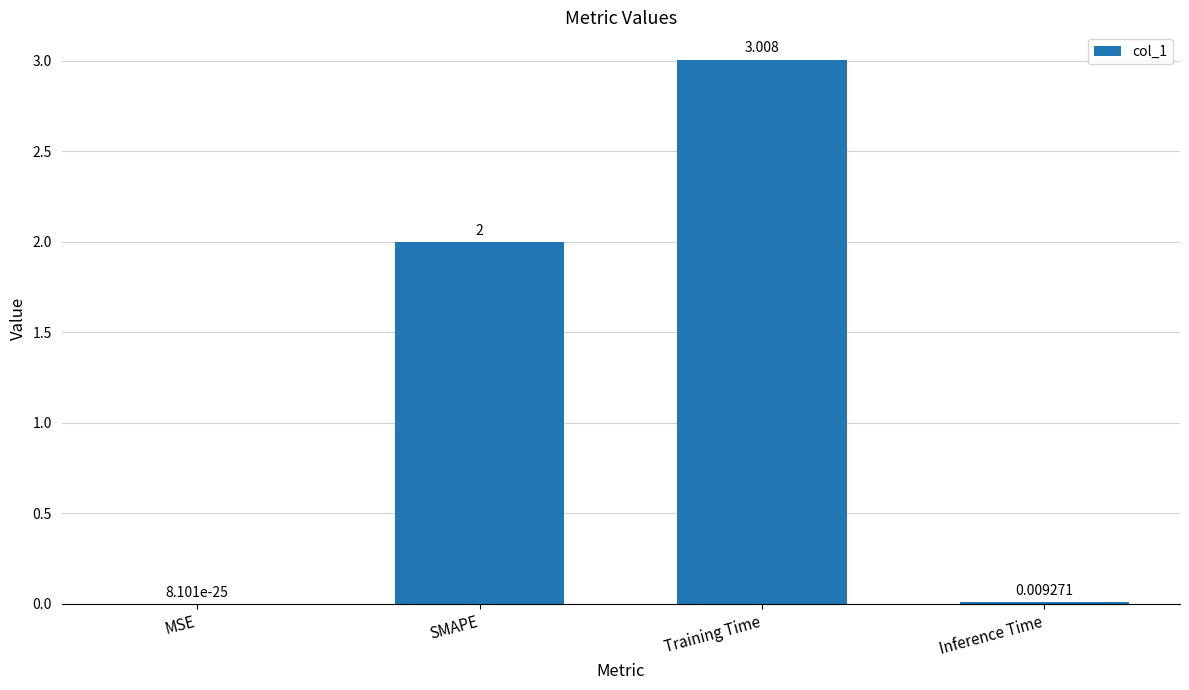

What is the change in value from MSE to Training Time?

+3.0